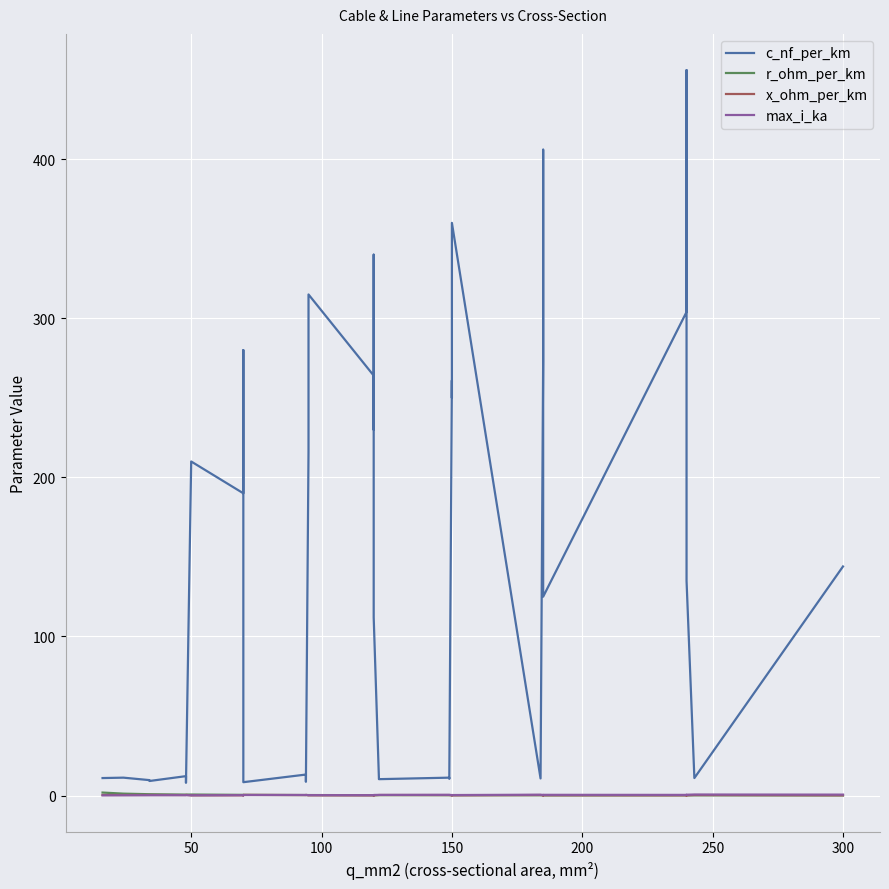

How many lines are shown in the chart?

4